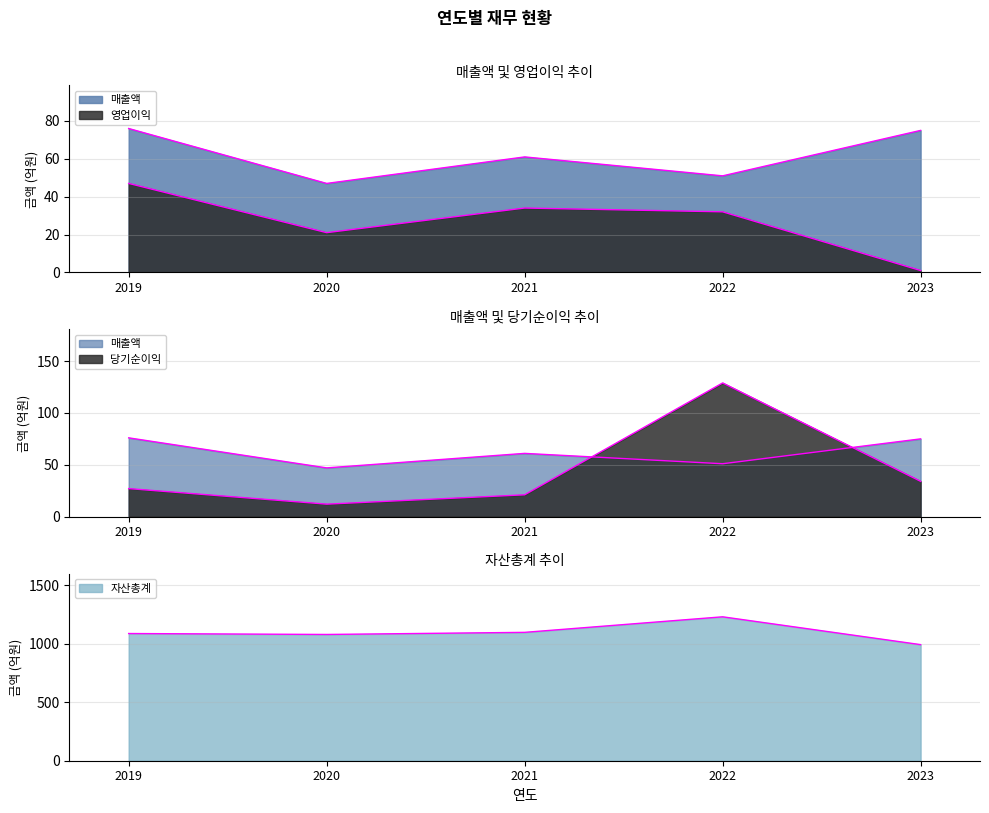

What is the total value across all series at 2023?

1103